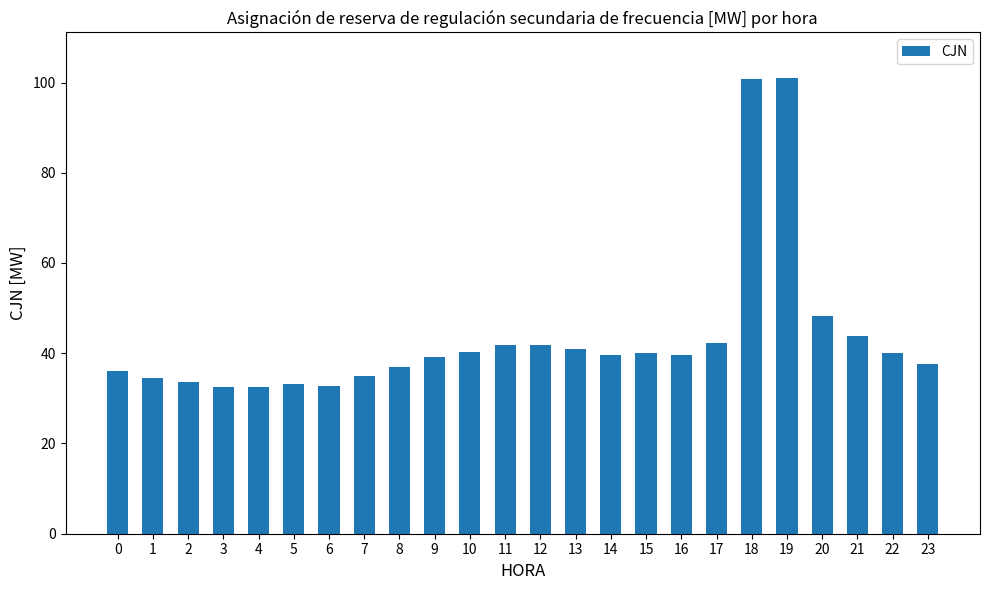

What is the average value?

43.5